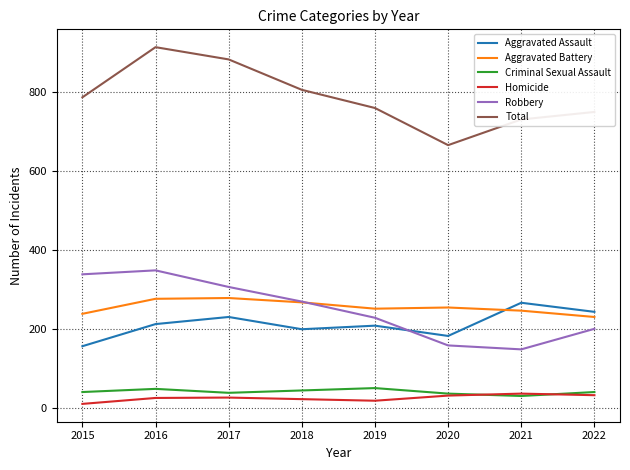

Which series has the largest total across all categories?

Total